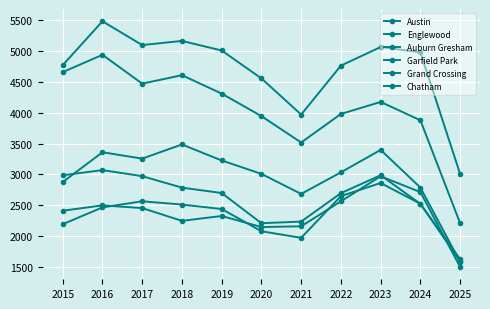

Which series changed the most between 2016 and 2021?

Austin